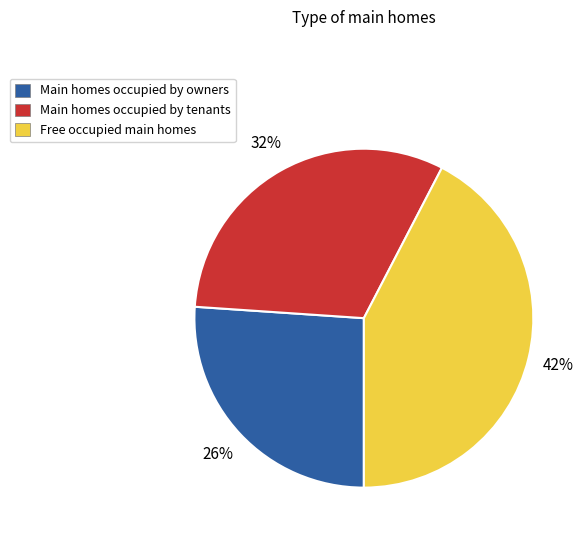

Which category has the biggest portion of the pie?

Free occupied main homes